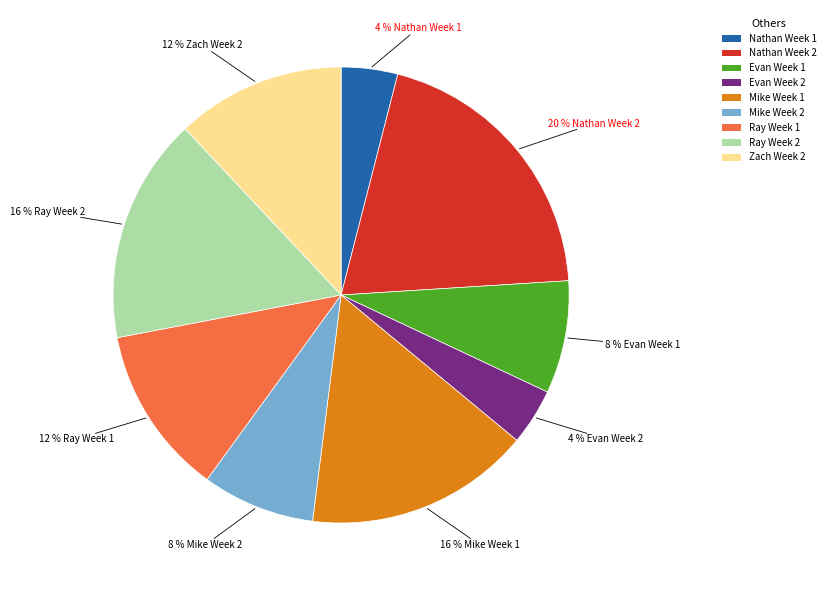

Which category has the biggest portion of the pie?

Nathan Week 2